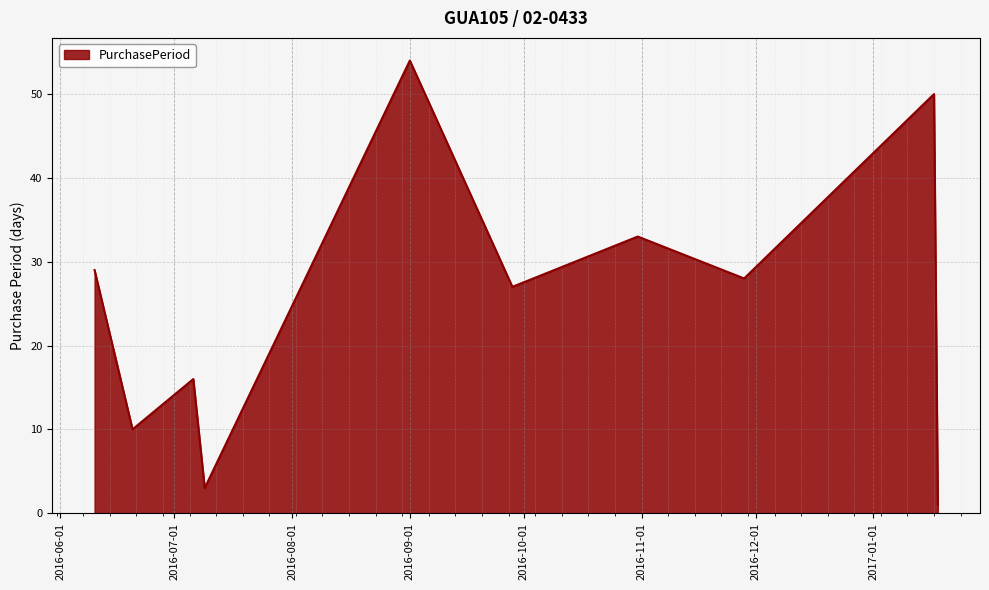

What is the greatest value displayed?

54